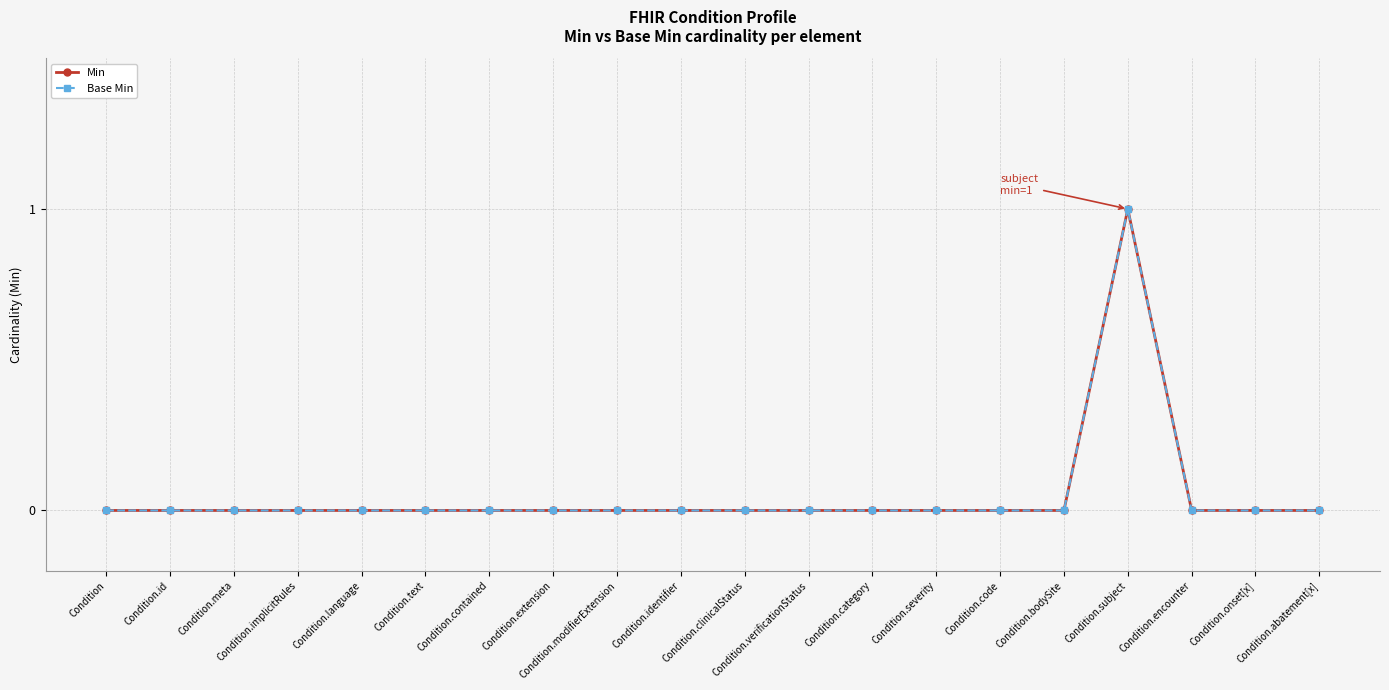

Is this an area chart (filled region under the line)?

No